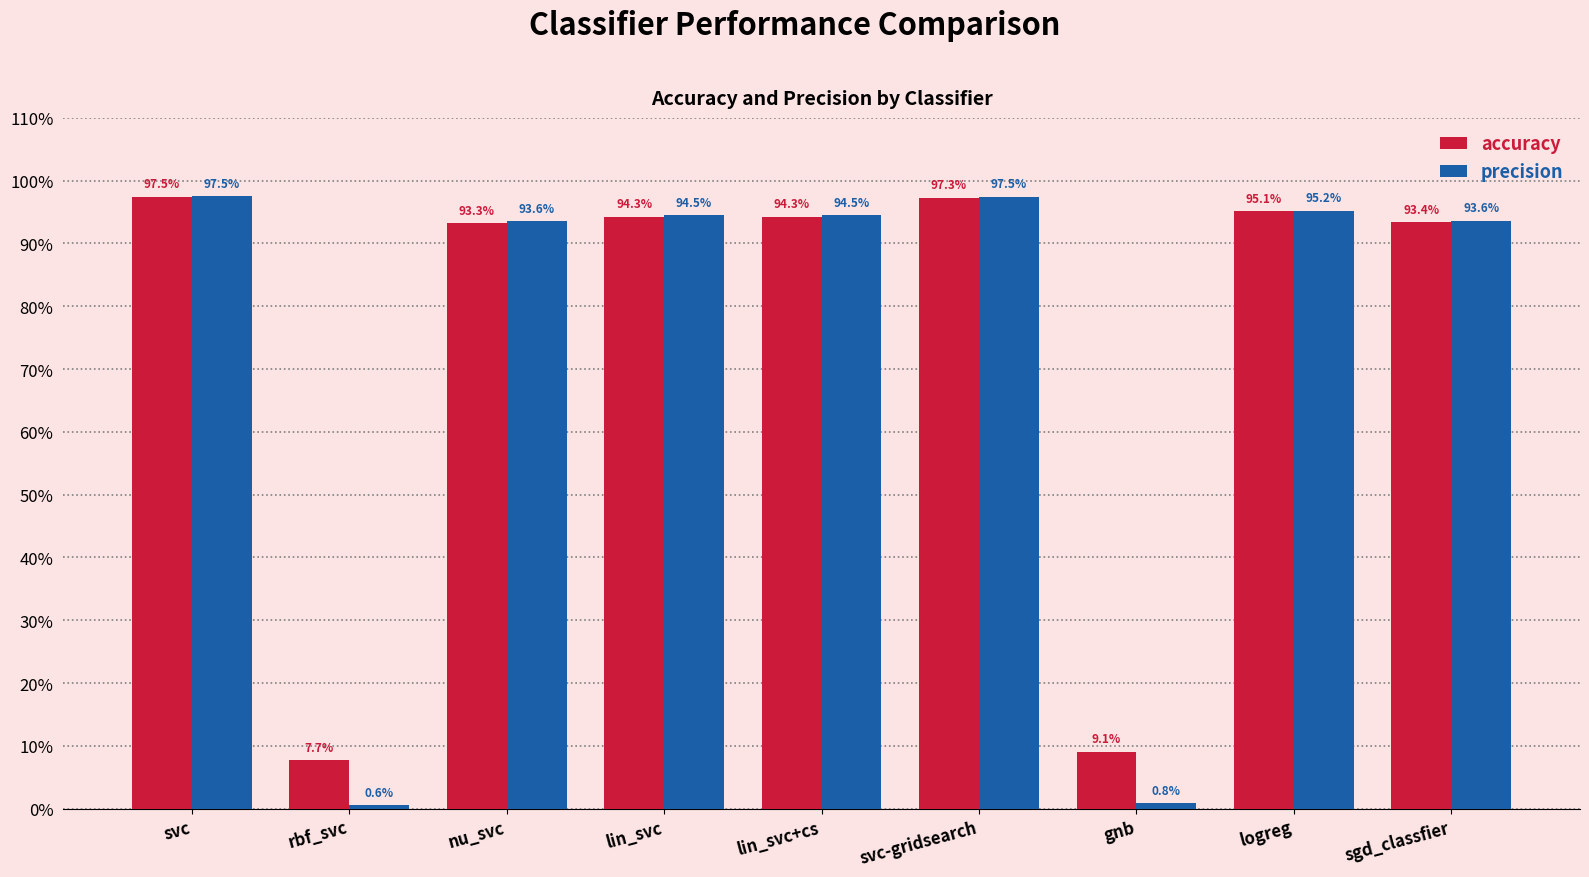

Does the chart contain any negative values?

No